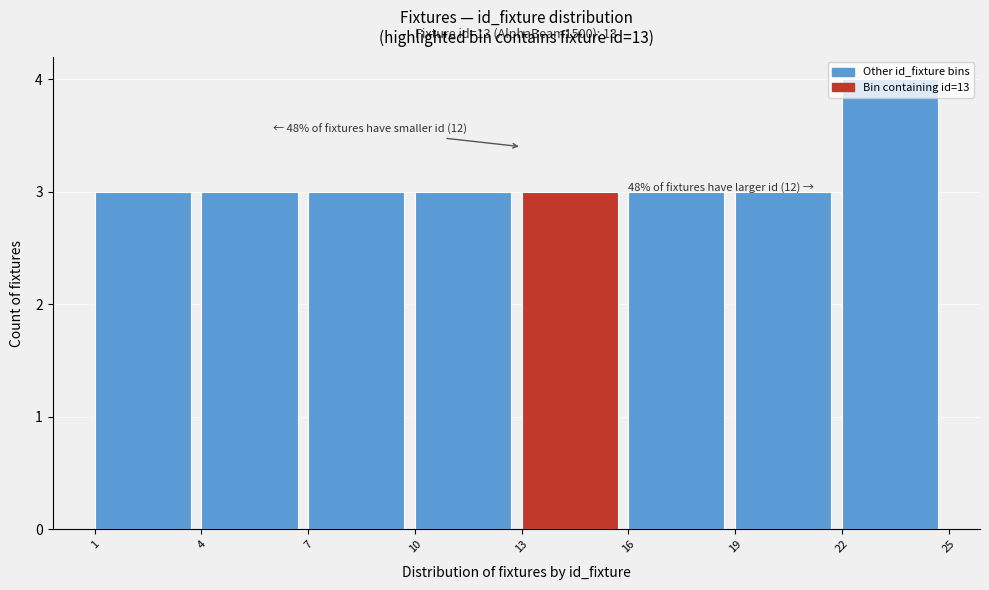

Which range on the x-axis has the tallest bar?

22 to 25